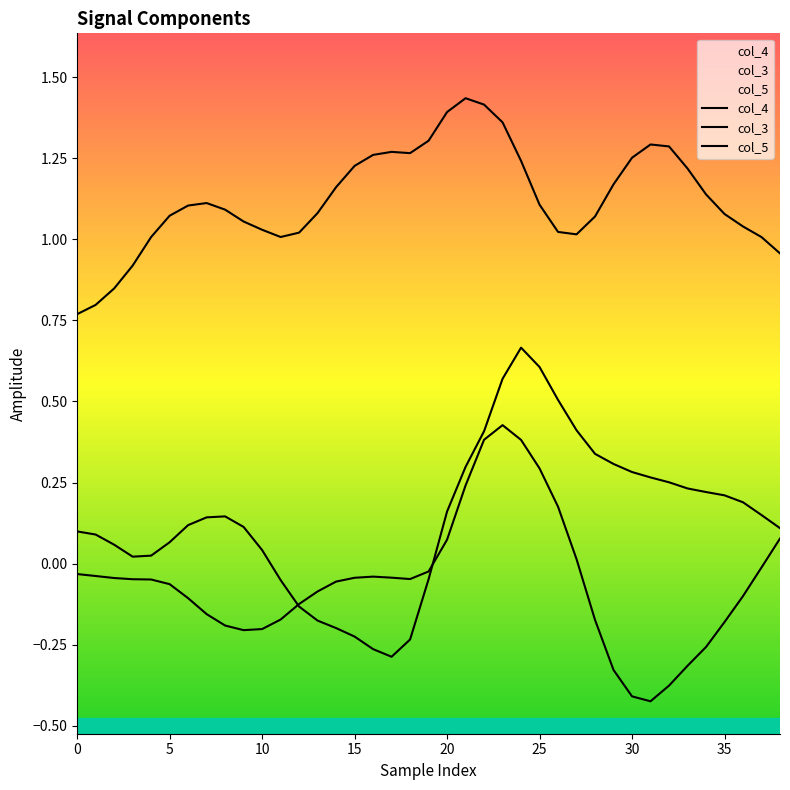

True or false: col_3 and col_4 cross at least once.

False